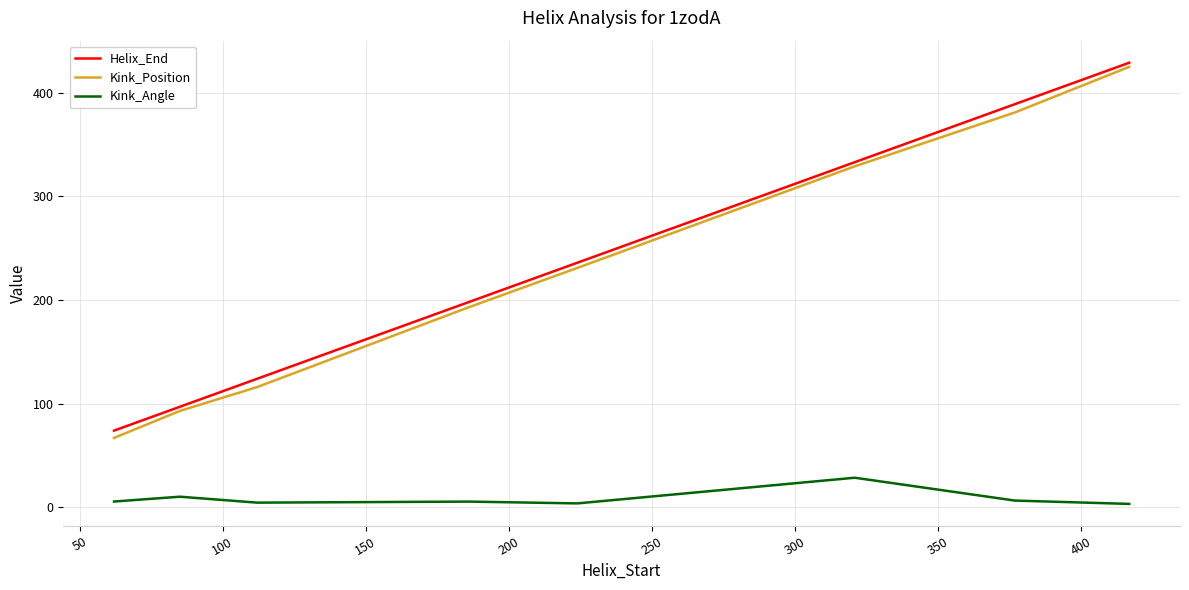

Which series has the largest range (max minus min)?

Kink_Position